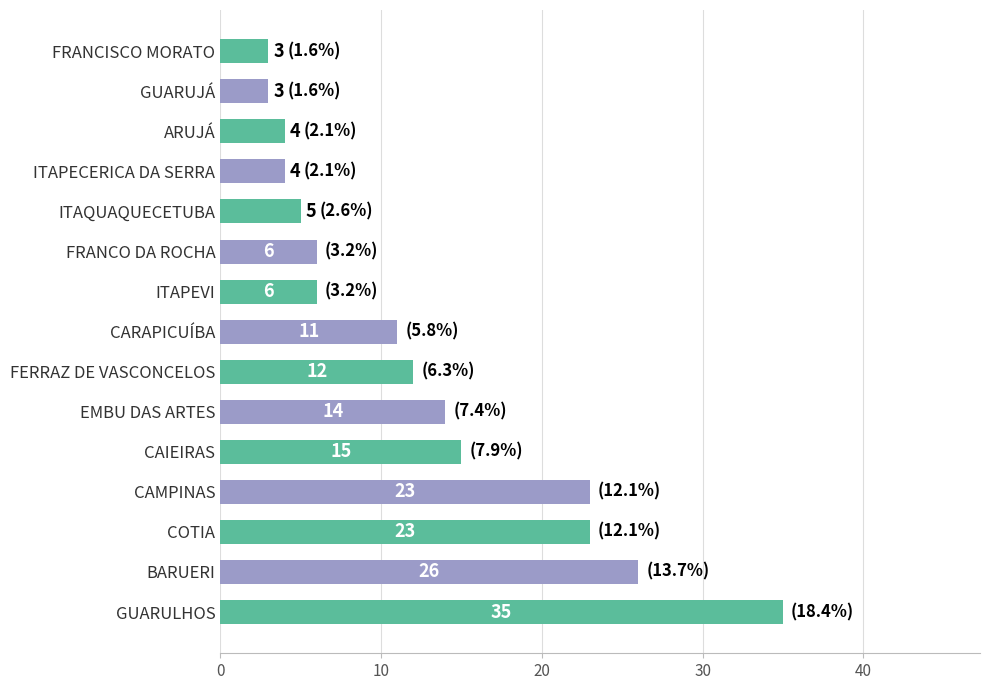

Are the bars horizontal?

Yes